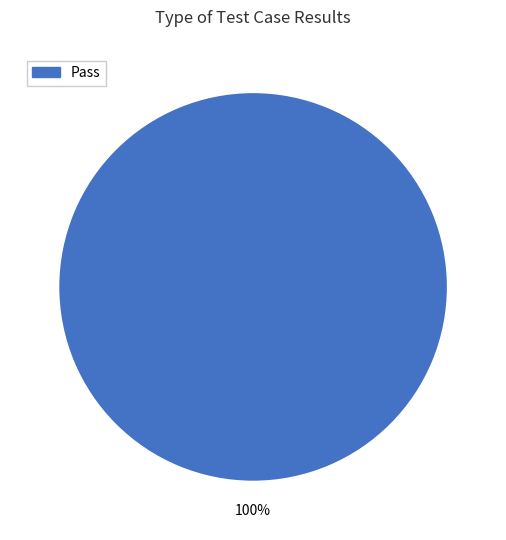

Does Pass account for over 50% of the chart?

Yes